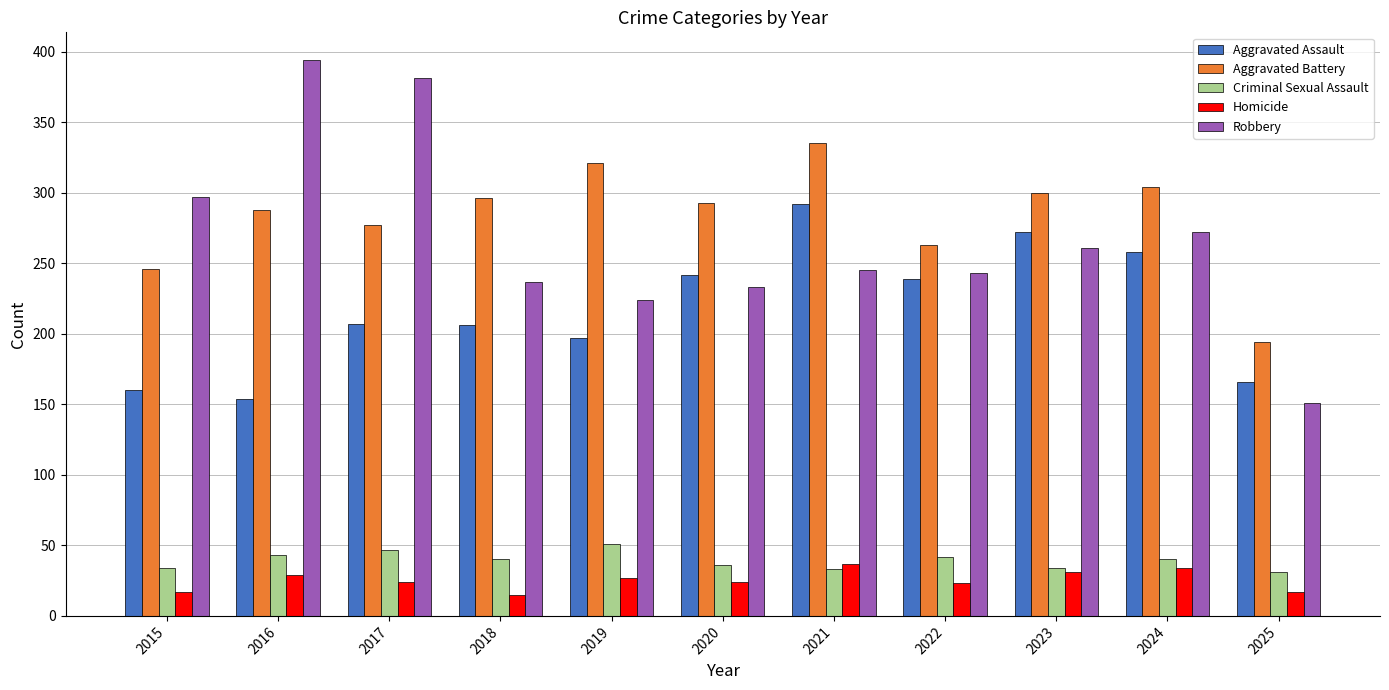

Which series has the widest spread of values?

Robbery